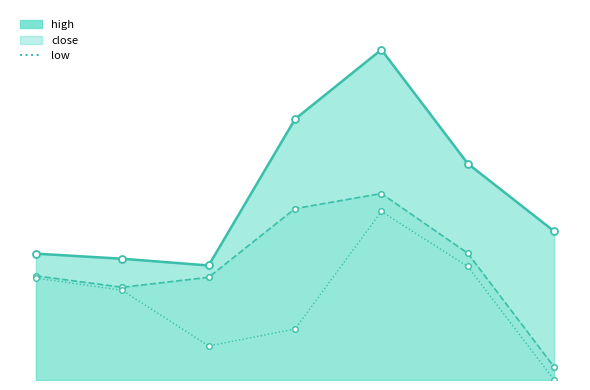

What is the average value?

391571